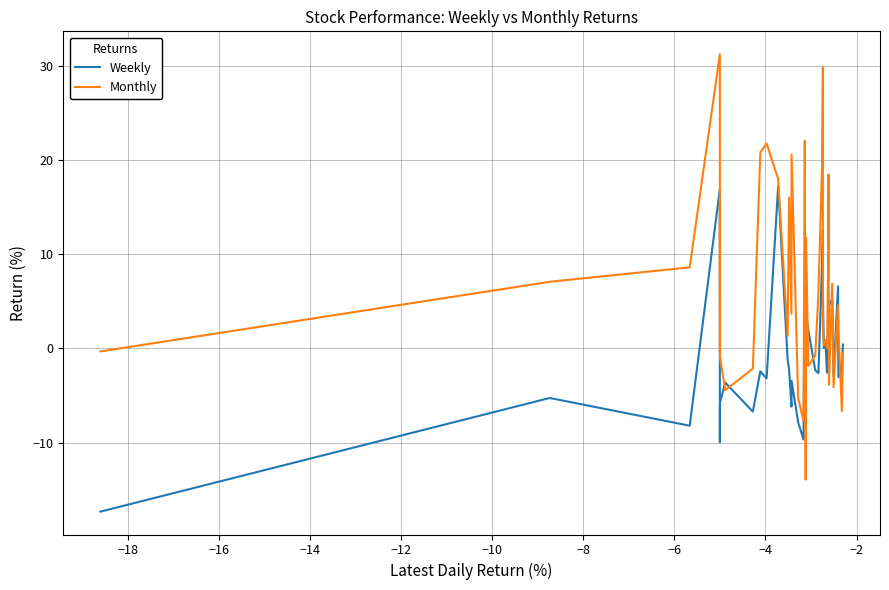

Which series has the largest total across all categories?

Monthly